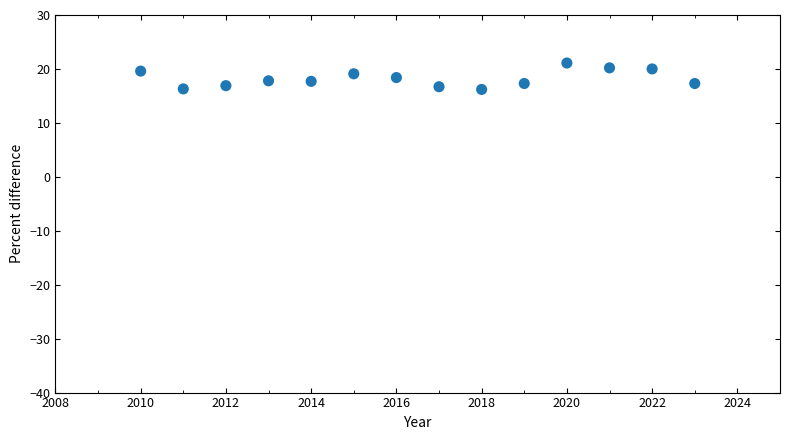

What is the range of X values (max minus min)?

13.0